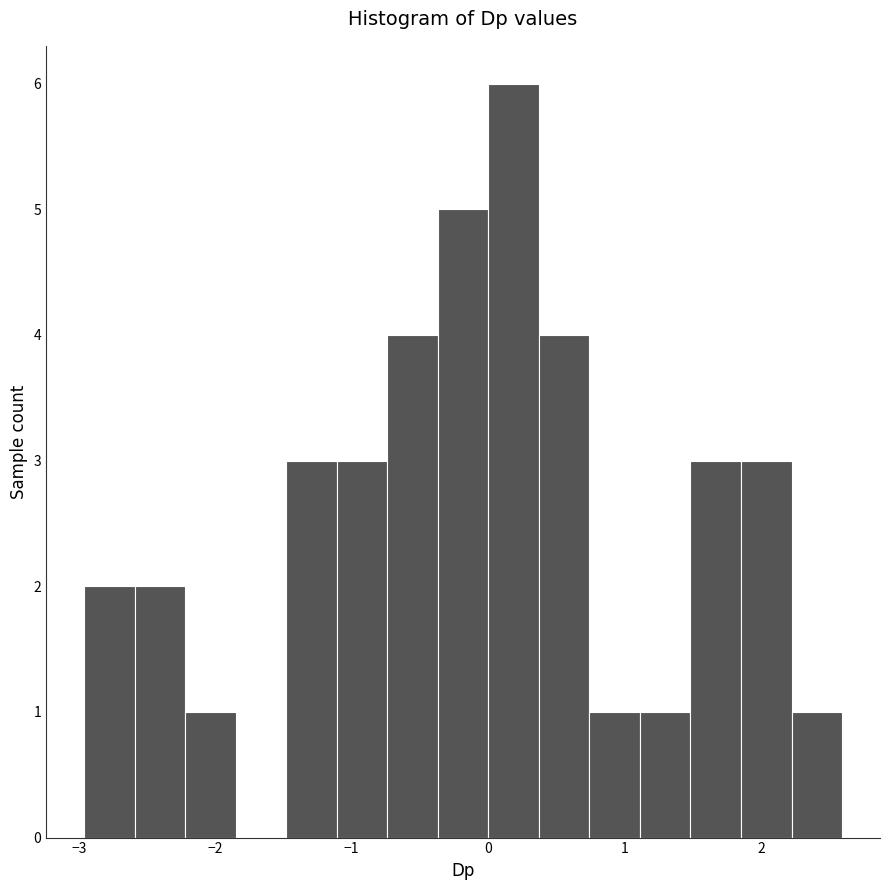

Around what value on the x-axis is the tallest bar? Give the approximate position of its centre, as read against the axis.

0.2